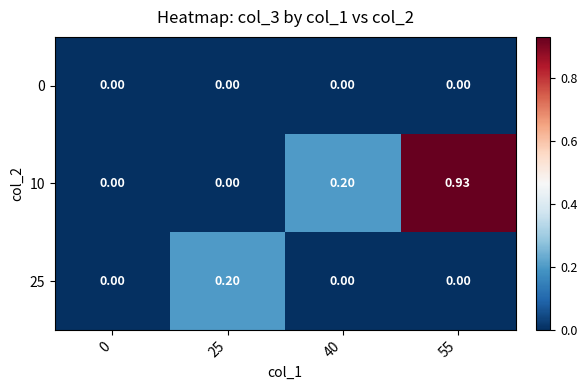

Count the number of data series in this chart.

3